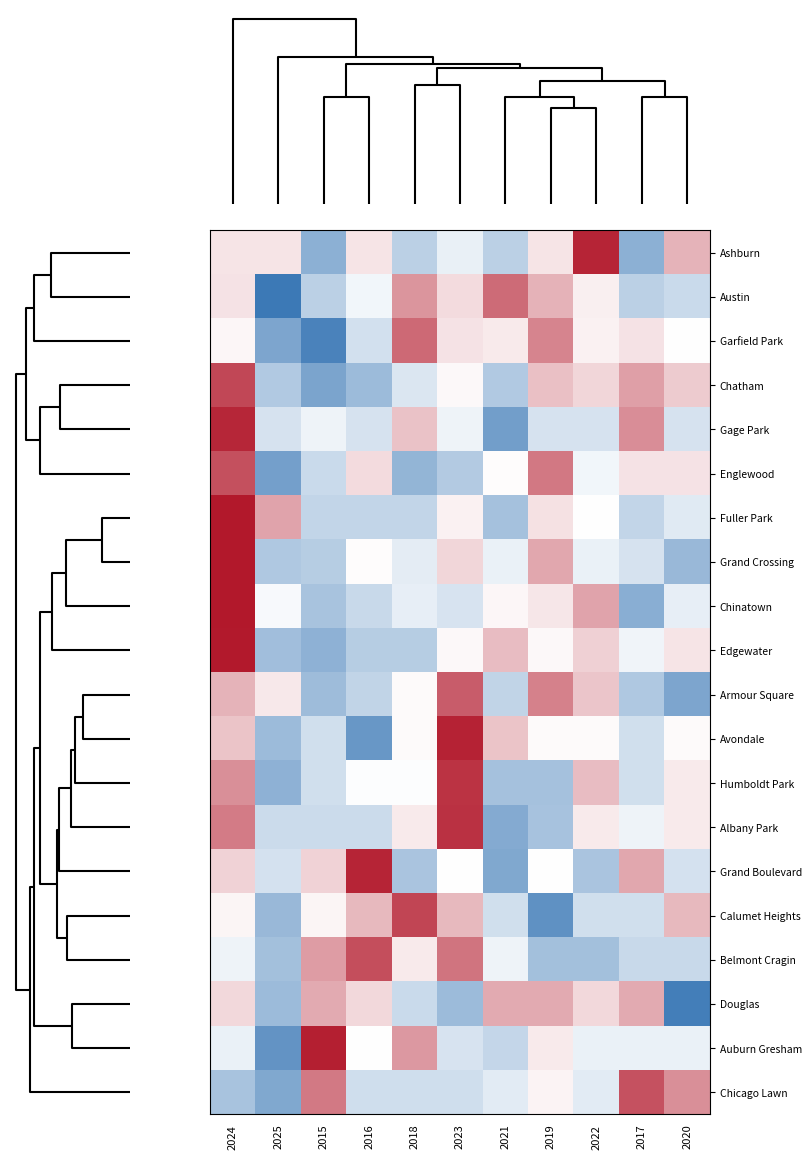

At how many categories does at least one series exceed 0?

11